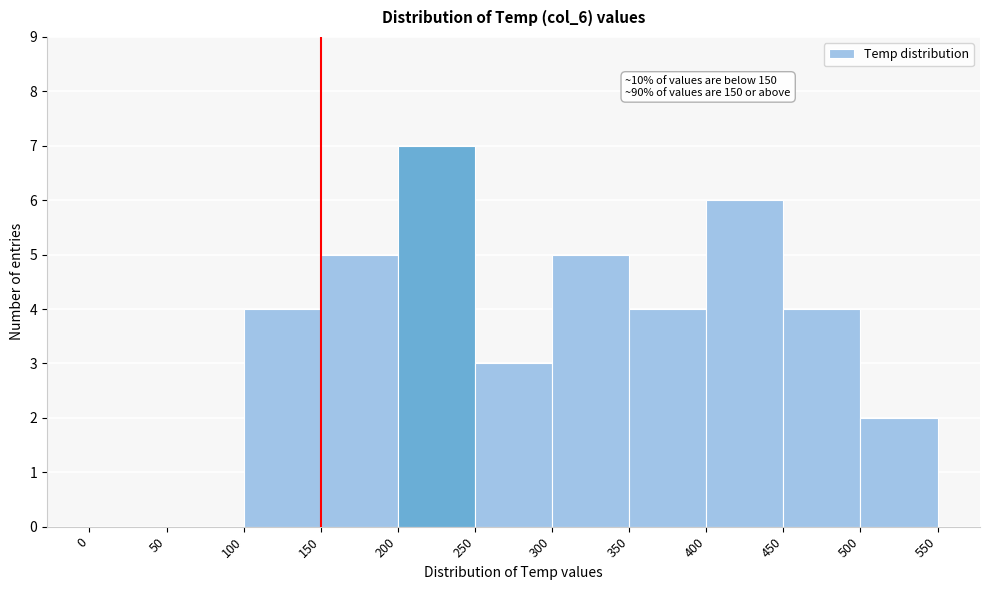

Over which range of the x-axis is the bar tallest?

200 to 250